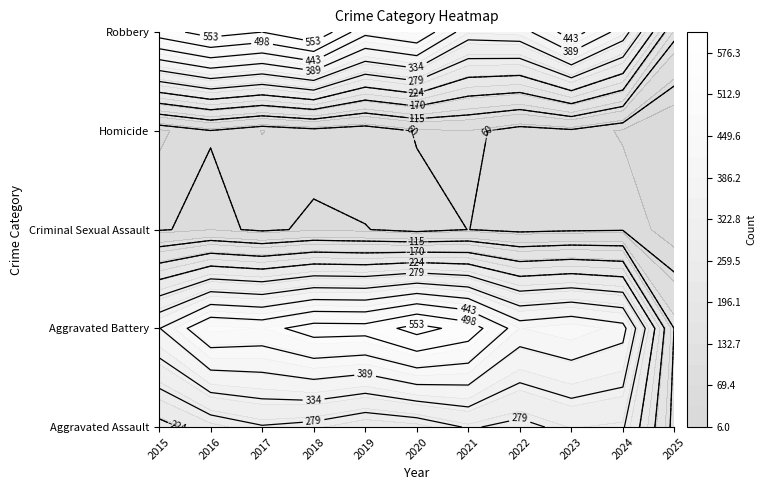

What is the sum of the Criminal Sexual Assault values at 2017 and 2016?

4